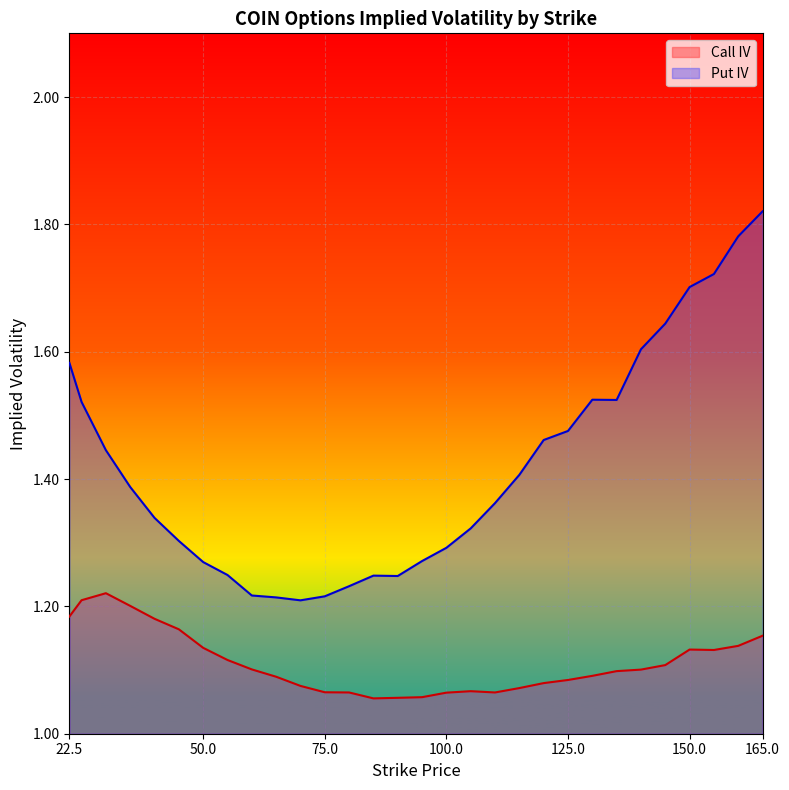

Reading left to right, list all the values displayed in this chart.

Call IV: 1.2	1.2	1.2	1.2	1.2	1.2	1.1	1.1	1.1	1.1	1.1	1.1	1.1	1.1	1.1	1.1	1.1	1.1	1.1	1.1	1.1	1.1	1.1	1.1	1.1	1.1	1.1	1.1	1.1	1.2
Put IV: 1.6	1.5	1.4	1.4	1.3	1.3	1.3	1.2	1.2	1.2	1.2	1.2	1.2	1.2	1.2	1.3	1.3	1.3	1.4	1.4	1.5	1.5	1.5	1.5	1.6	1.6	1.7	1.7	1.8	1.8